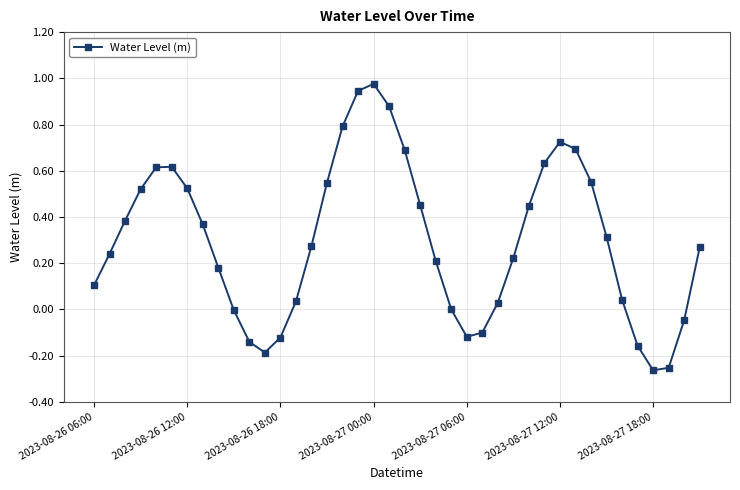

True or false: the data has more than 1 interior local peaks.

True